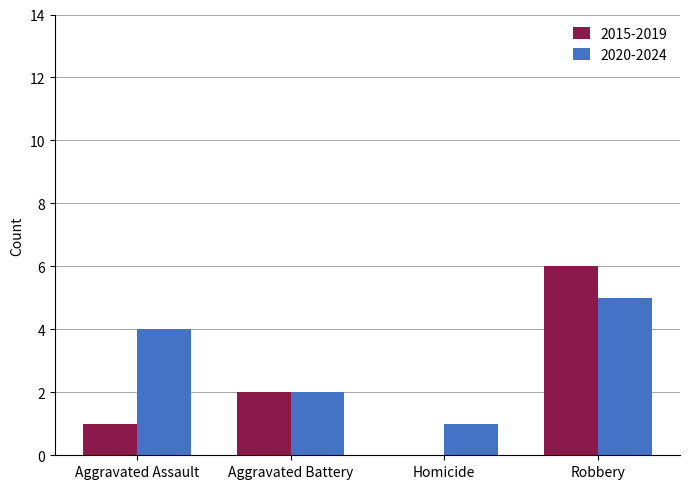

Which series has the largest range (max minus min)?

2015-2019